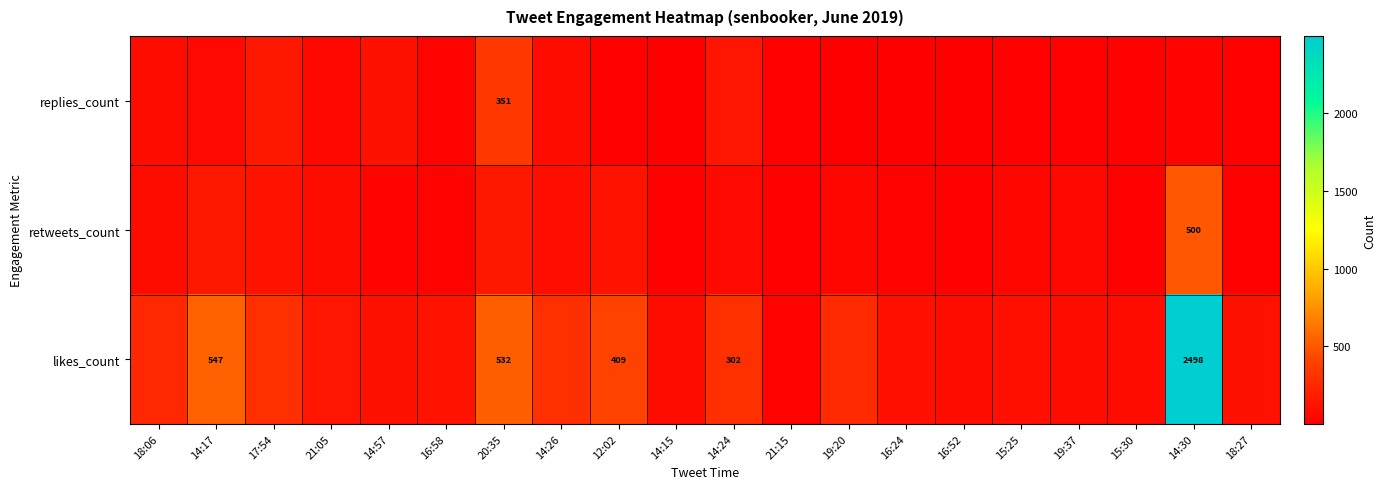

What is the sum of all replies_count values?

1199